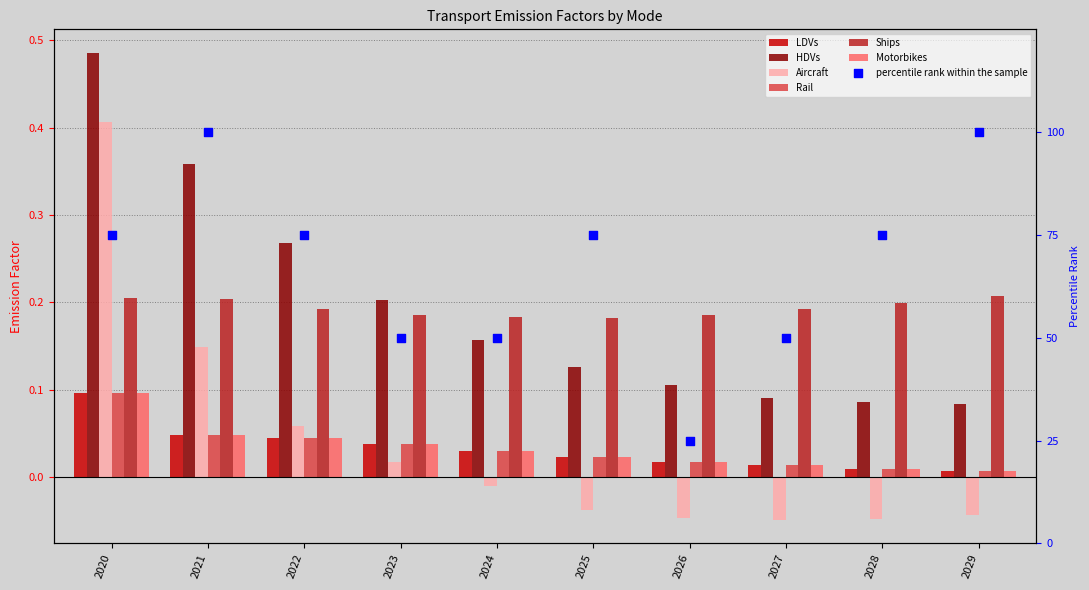

Which series has the largest Y range (max minus min)?

Aircraft